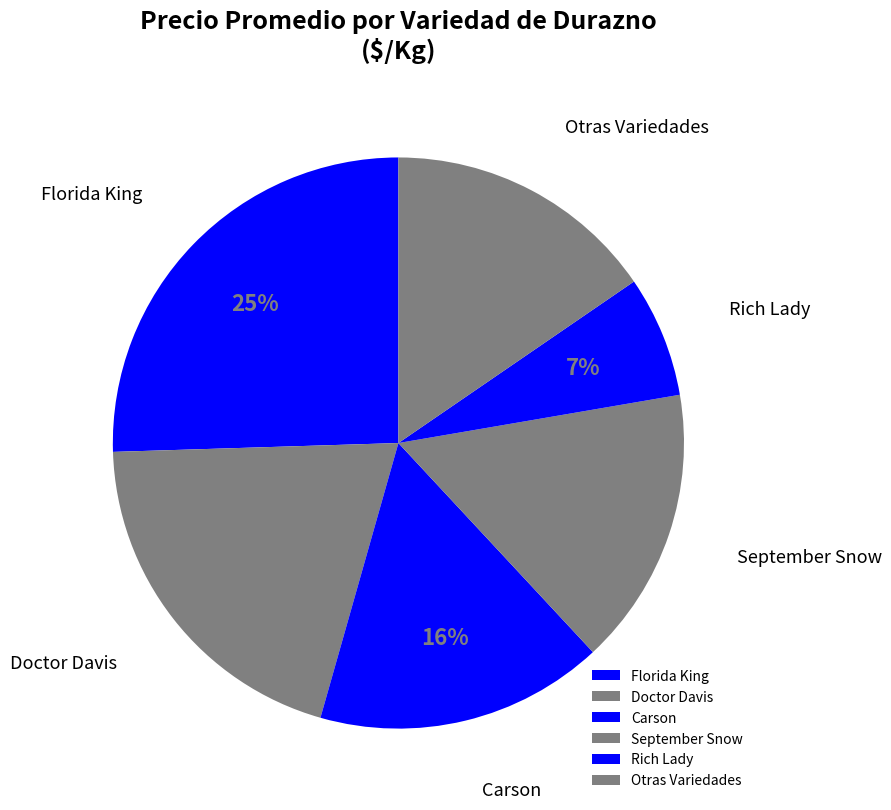

What is the ratio of the value at Florida King to the value at Carson?

1.6